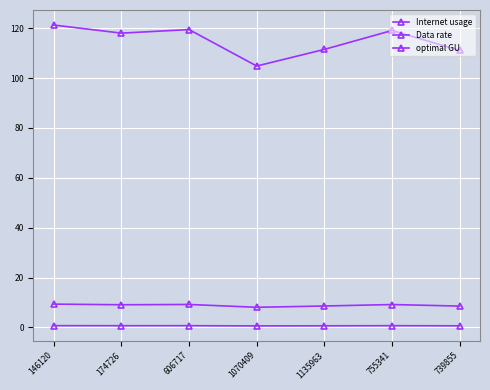

At which label does Internet usage first exceed 118?

146120